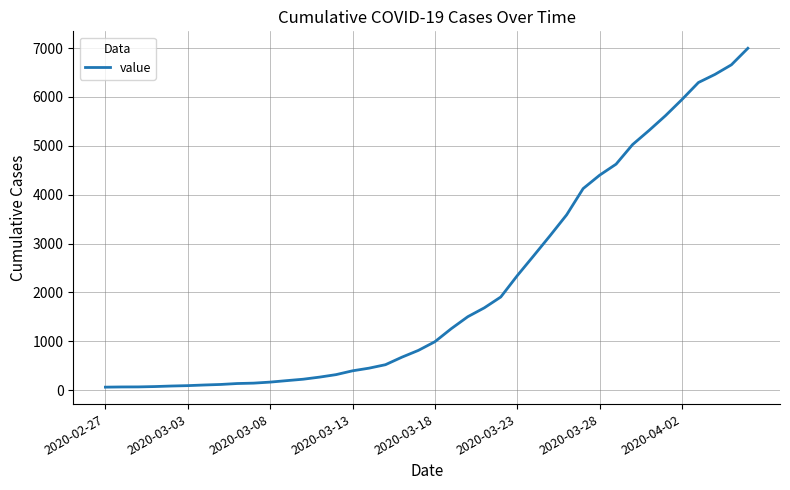

What is the greatest value displayed?

6995